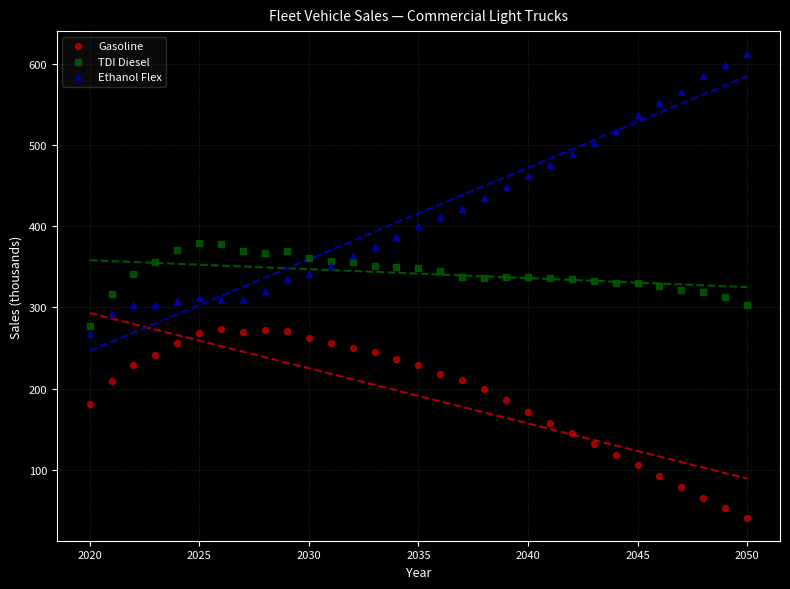

Which series has the widest spread of Y values?

Ethanol Flex